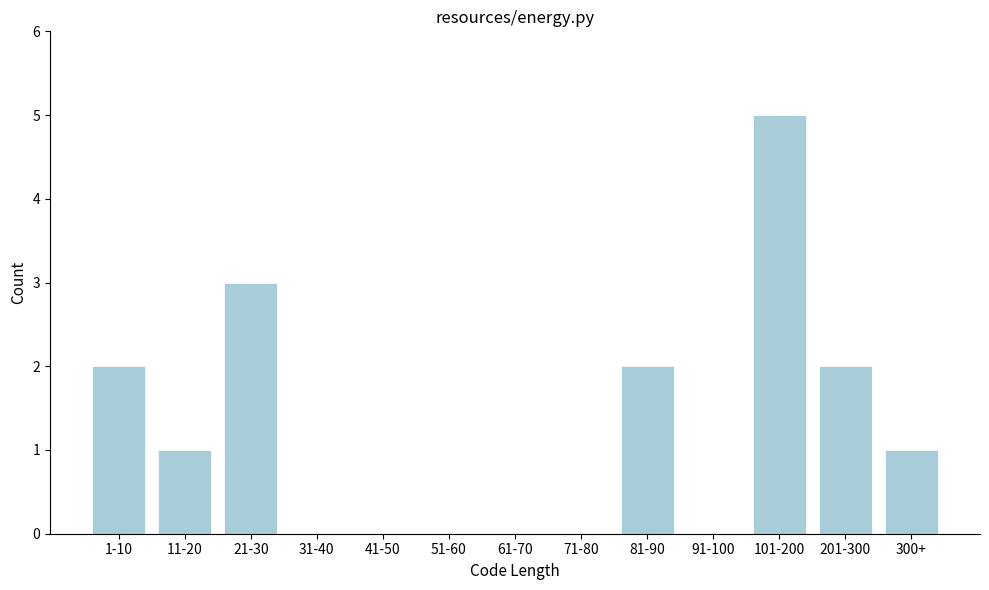

Reading left to right, what are all the values shown in this chart?

1-10=2	11-20=1	21-30=3	31-40=0	41-50=0	51-60=0	61-70=0	71-80=0	81-90=2	91-100=0	101-200=5	201-300=2	300+=1